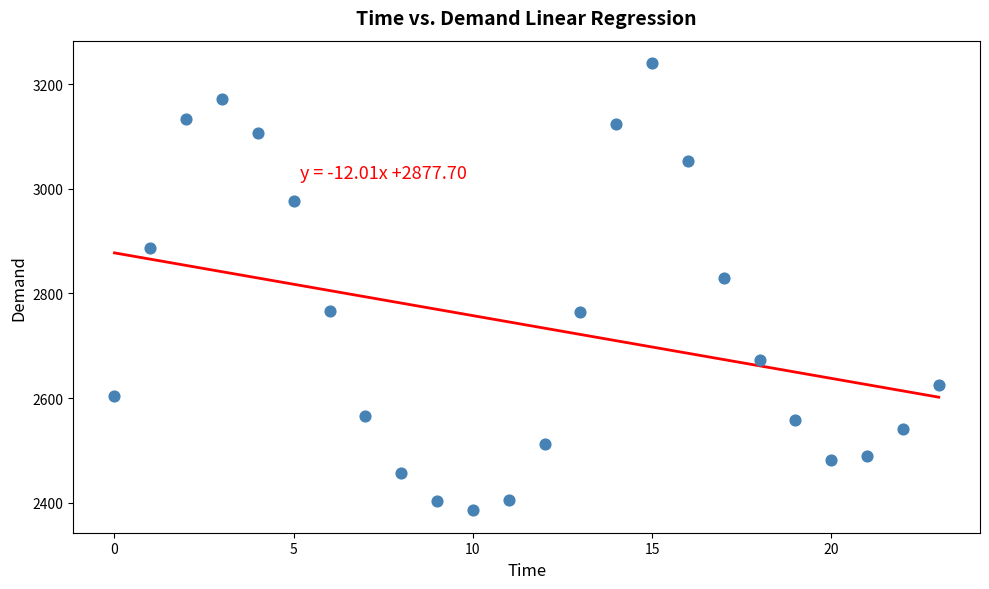

What is the range of Y values (max minus min)?

856